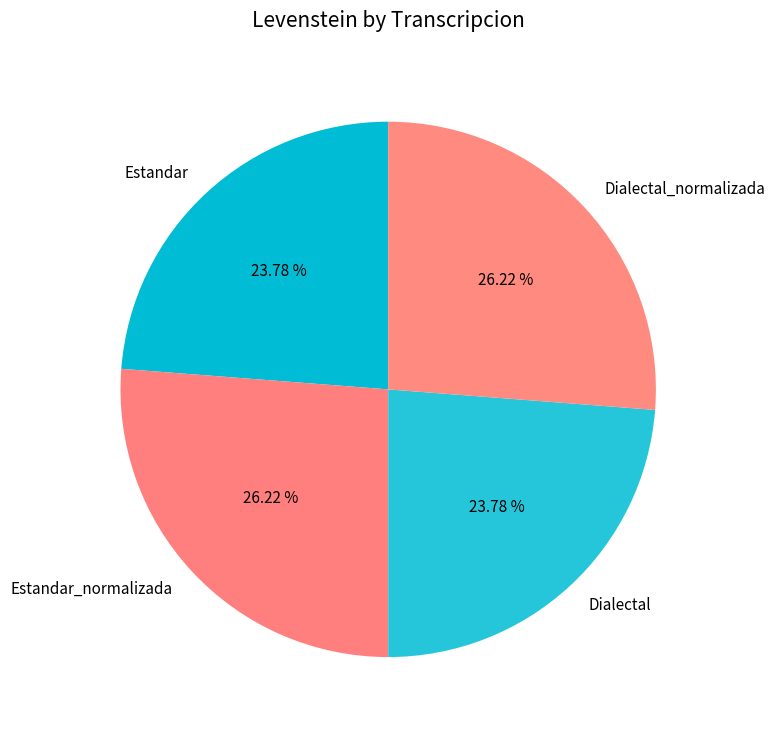

How many segments does this pie chart have?

4